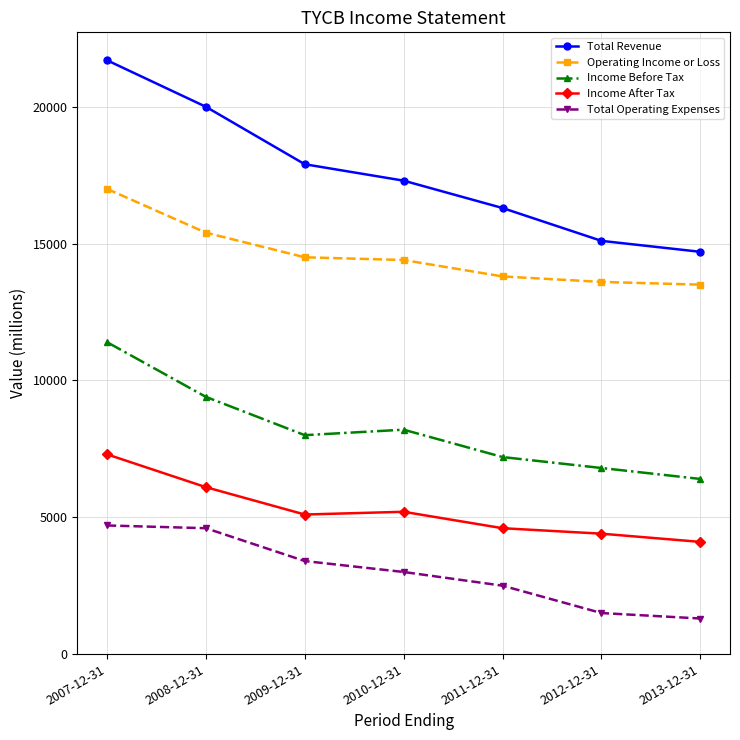

What is the label of the 4th point from the left?

2010-12-31